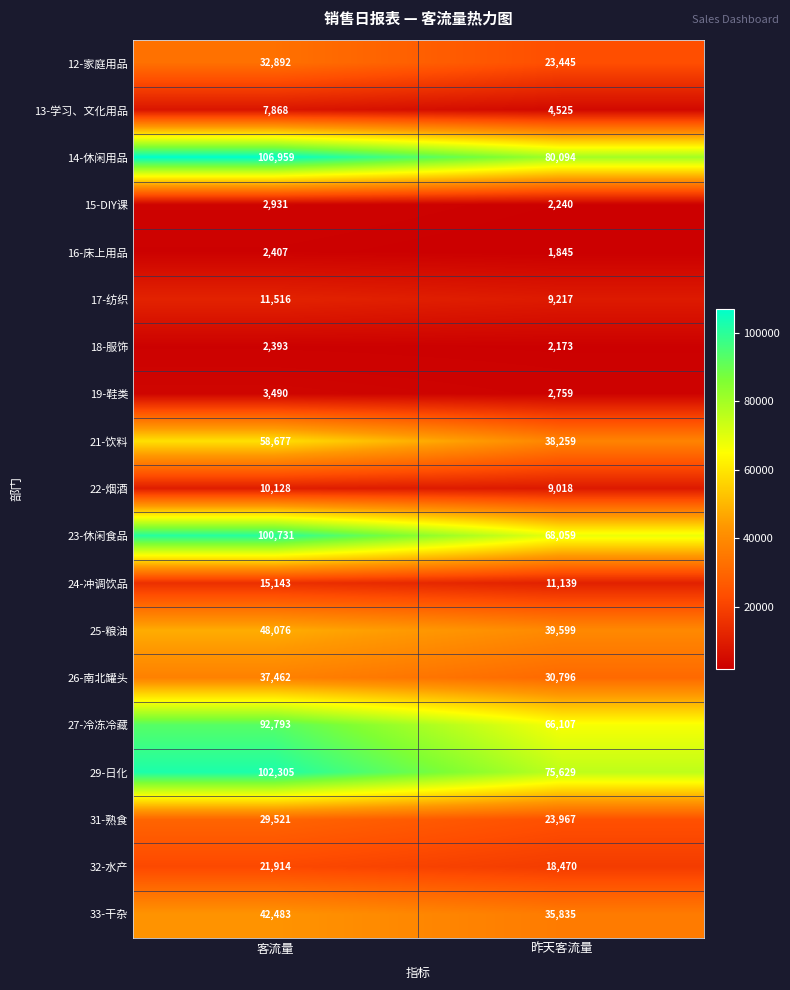

What is the total value across all series at 昨天客流量?

543176